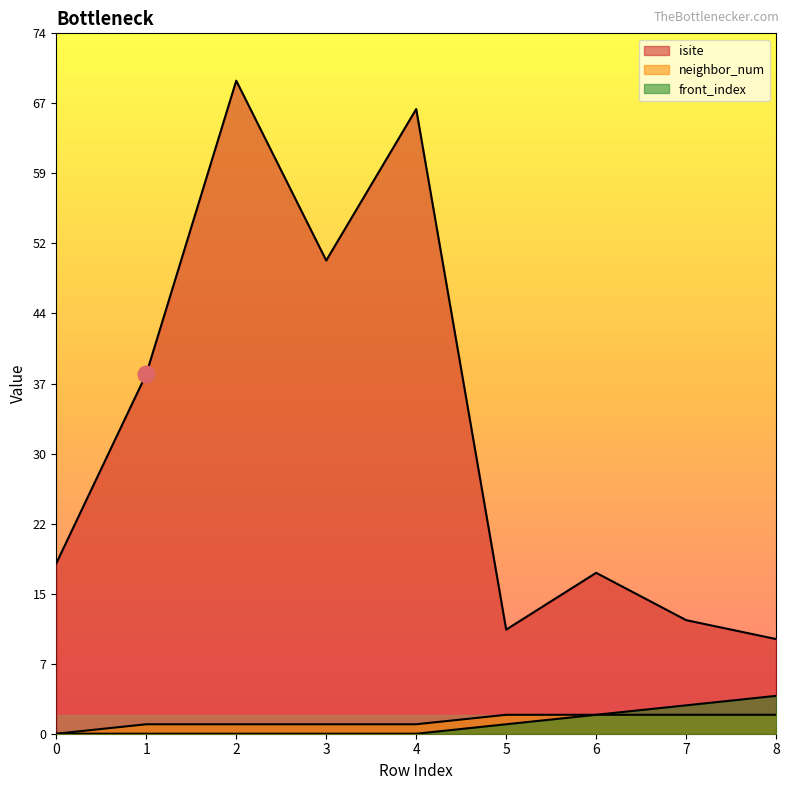

True or false: neighbor_num and front_index cross at least once.

False